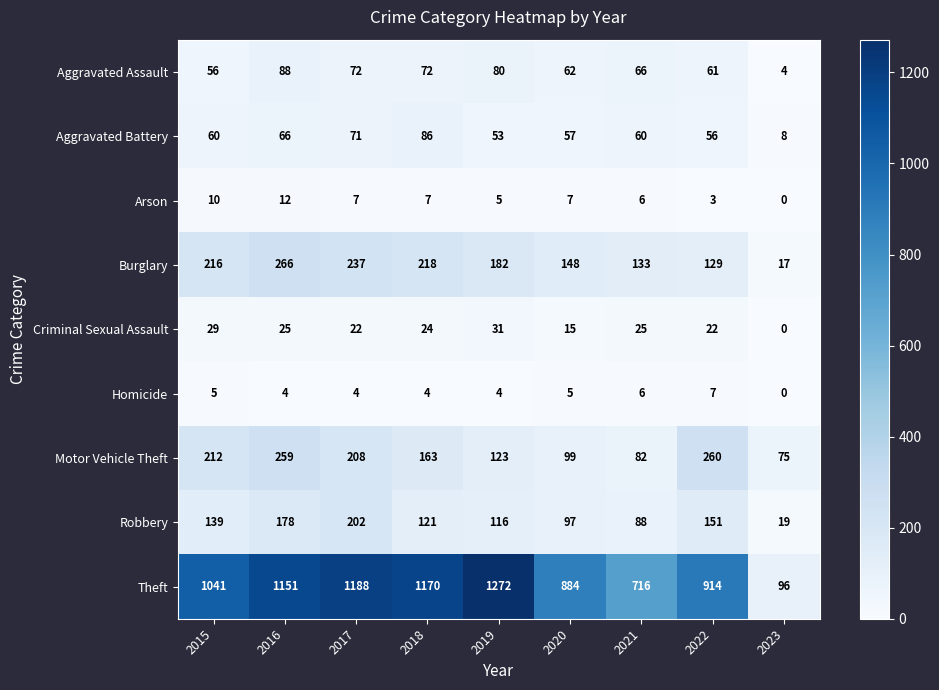

What is the spread (max minus min) of values at 2015?

1036